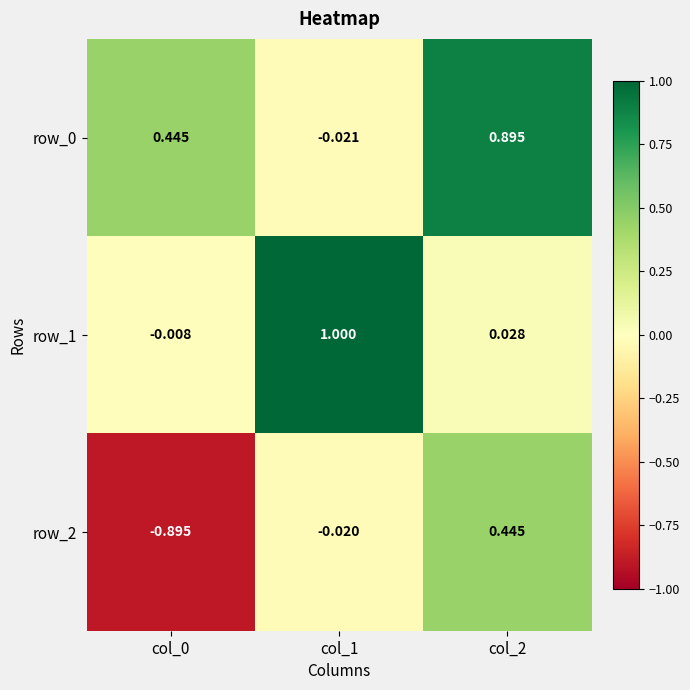

Reading left to right, what are all the values shown in this chart?

row_0: 0.4	-0.0	0.9
row_1: -0.0	1.0	0.0
row_2: -0.9	-0.0	0.4